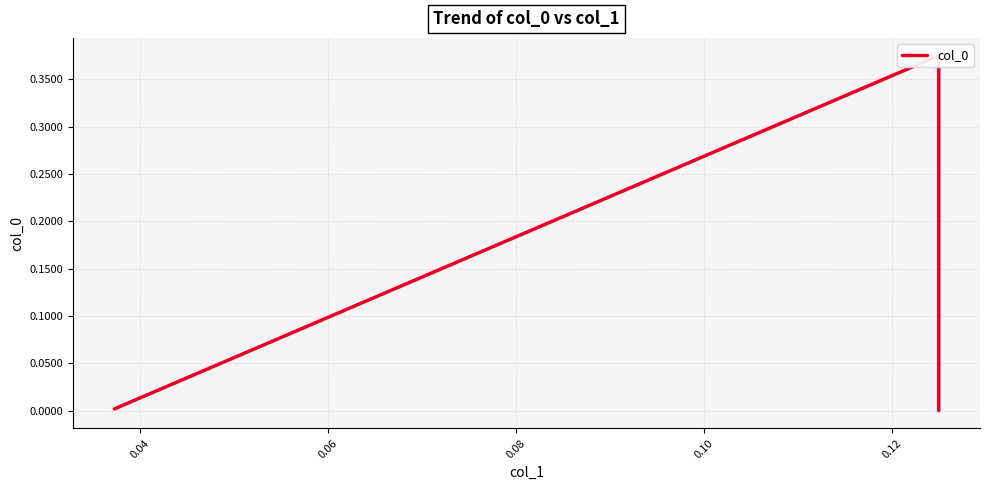

Is this an area chart (filled region under the line)?

No